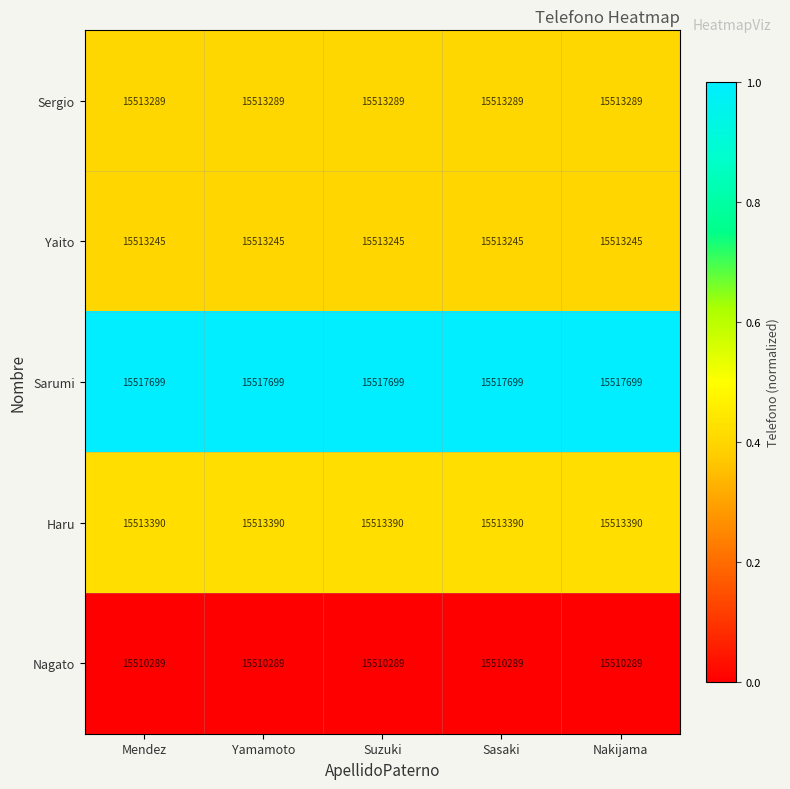

At how many categories does at least one series exceed 15516451?

5